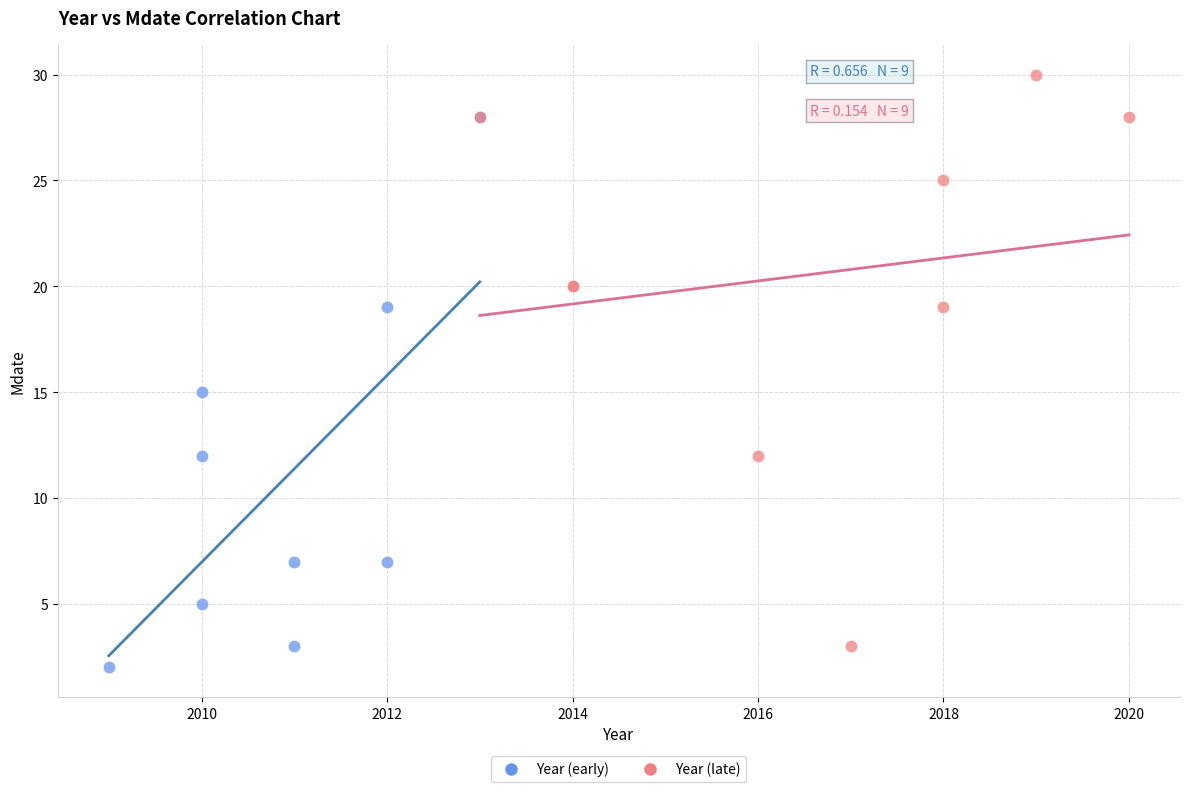

Which series contains the highest Y value?

Year (late)